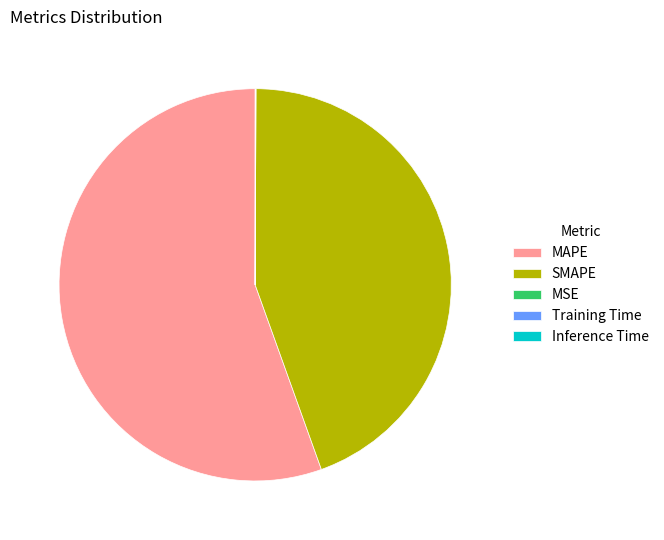

True or false: SMAPE accounts for 39% of the total.

False